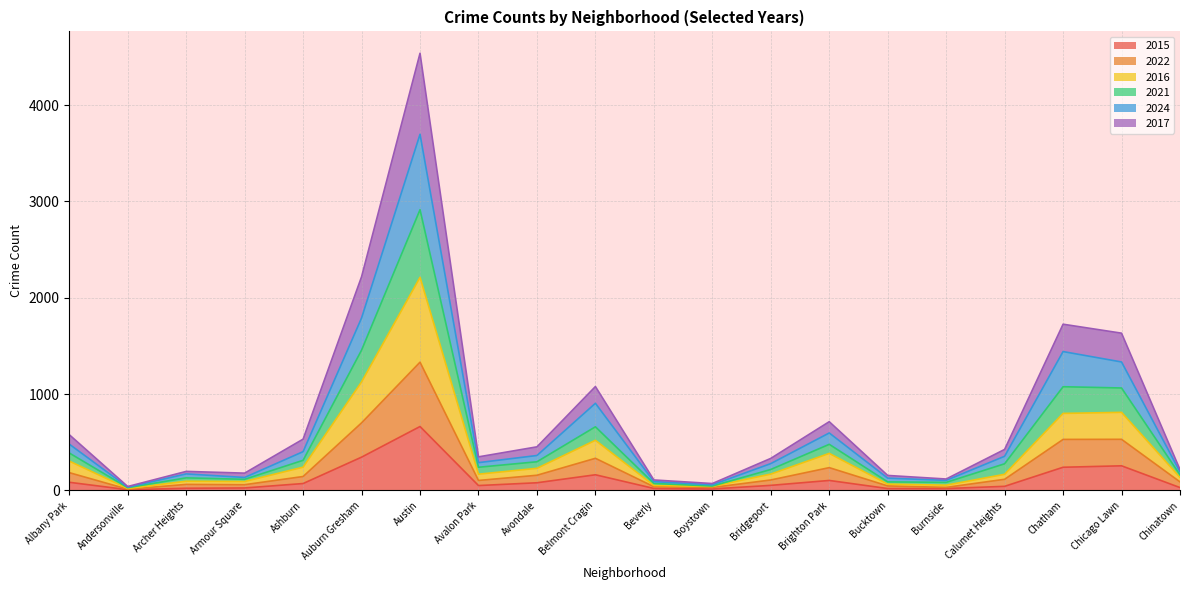

How many interior local peaks does the 2015 series have?

4